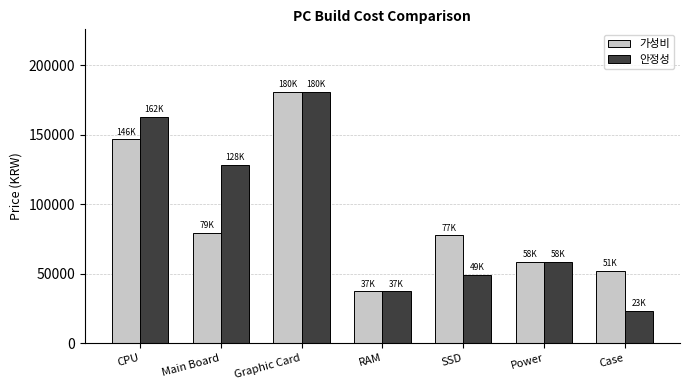

What is the highest value of the 가성비 series?

180700